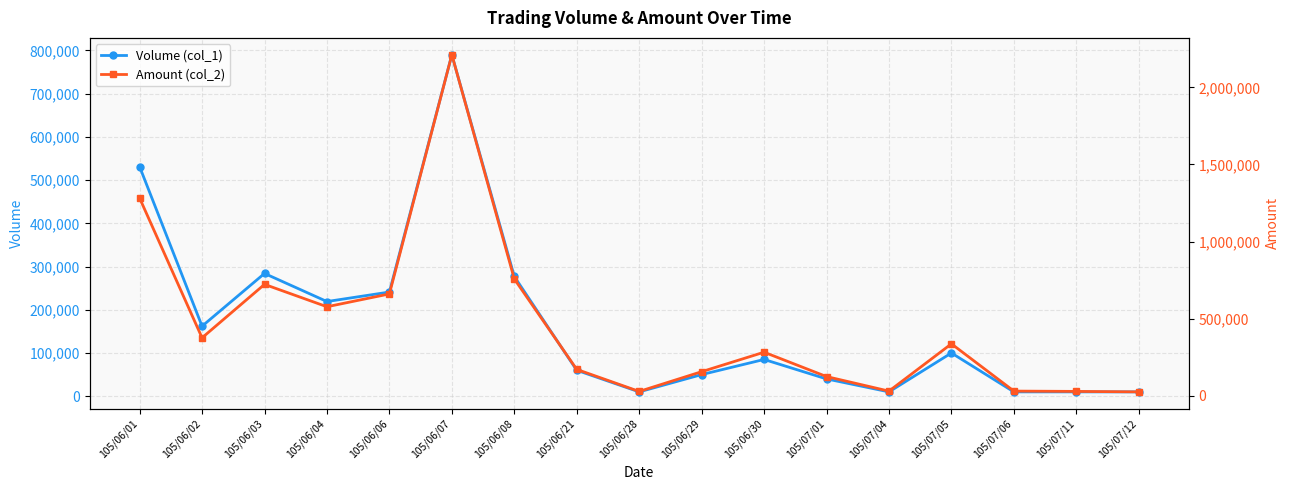

True or false: Amount (col_2) and Volume (col_1) cross at least once.

False